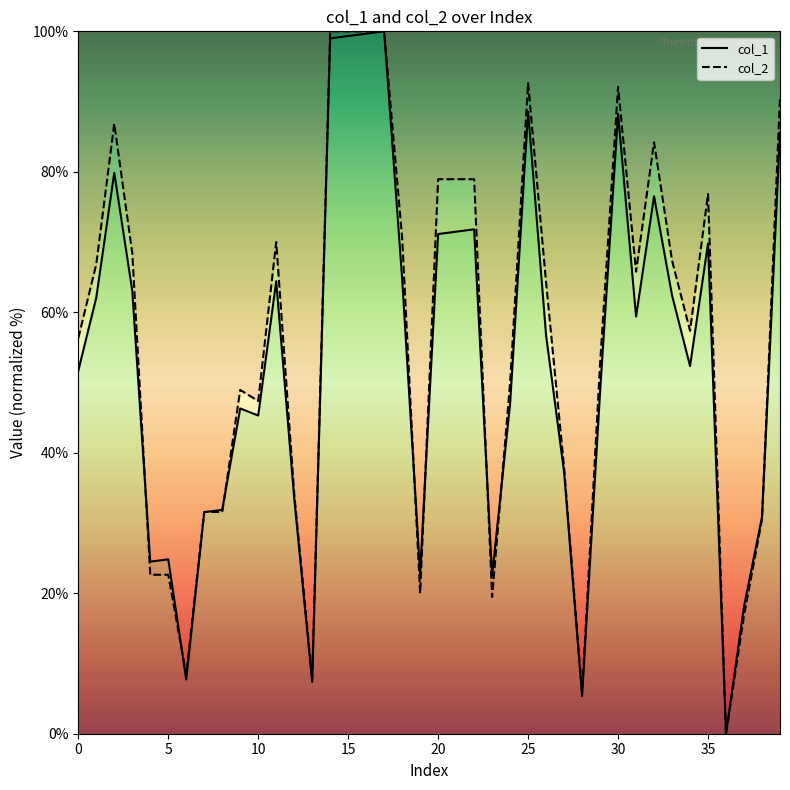

What is the difference between the highest and lowest values at 9?

2.6